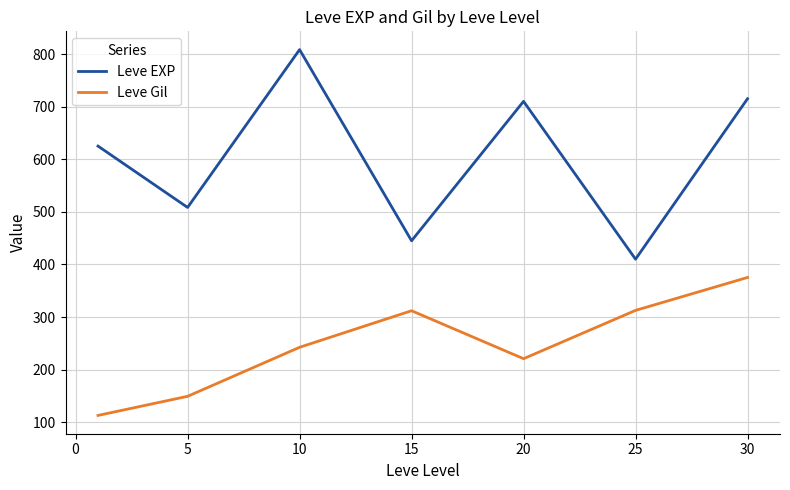

Which series has the largest range (max minus min)?

Leve EXP